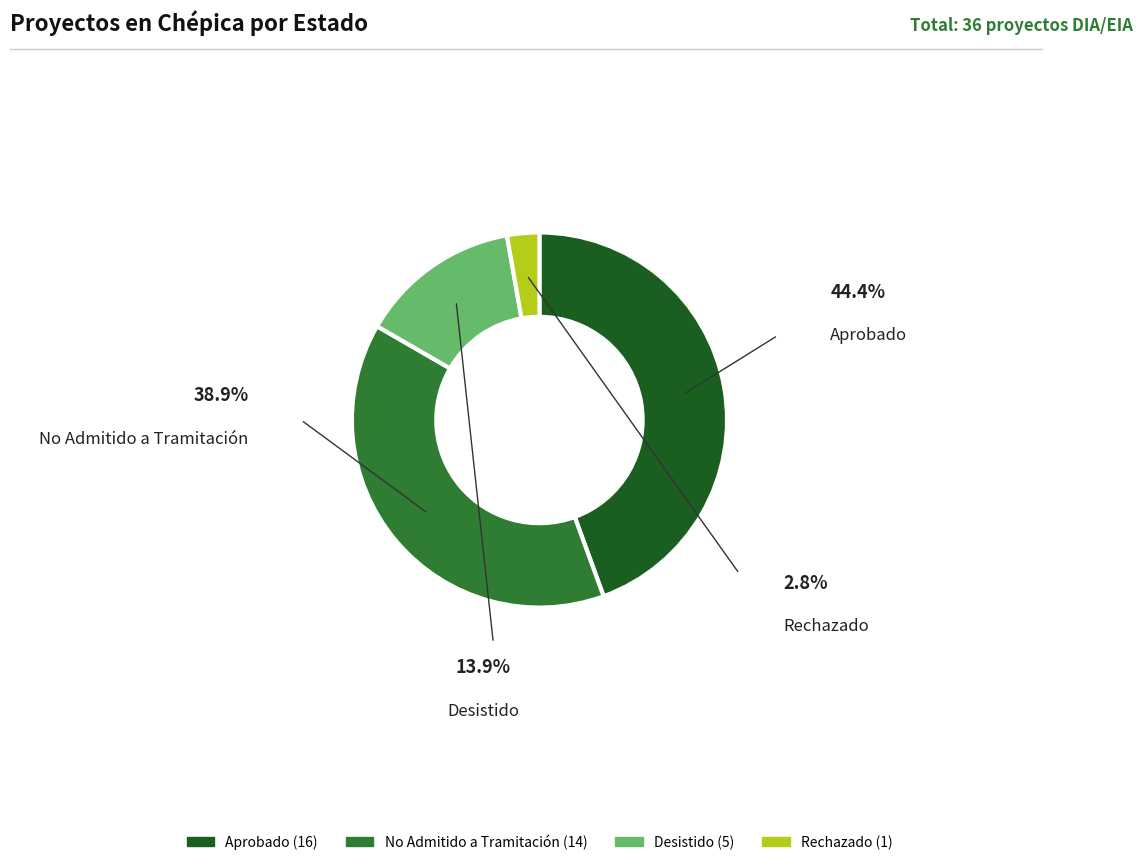

True or false: Desistido accounts for 1% of the total.

False